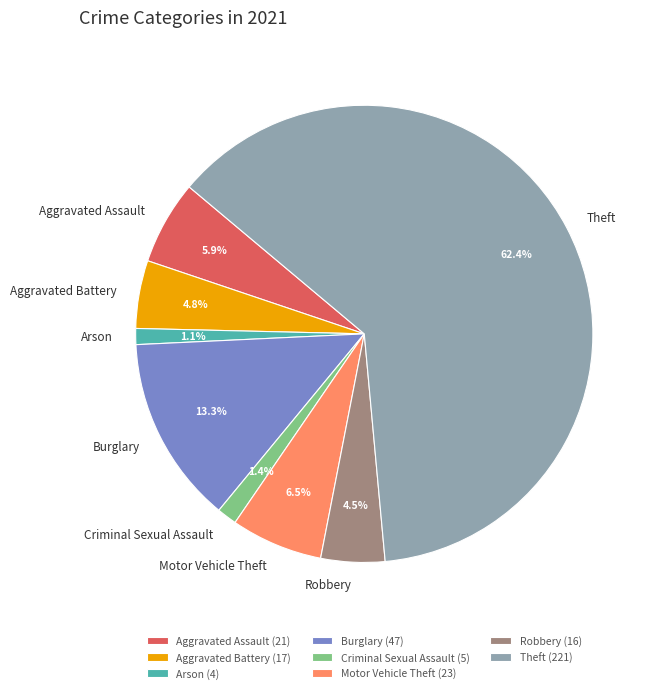

How many segments does this pie chart have?

8